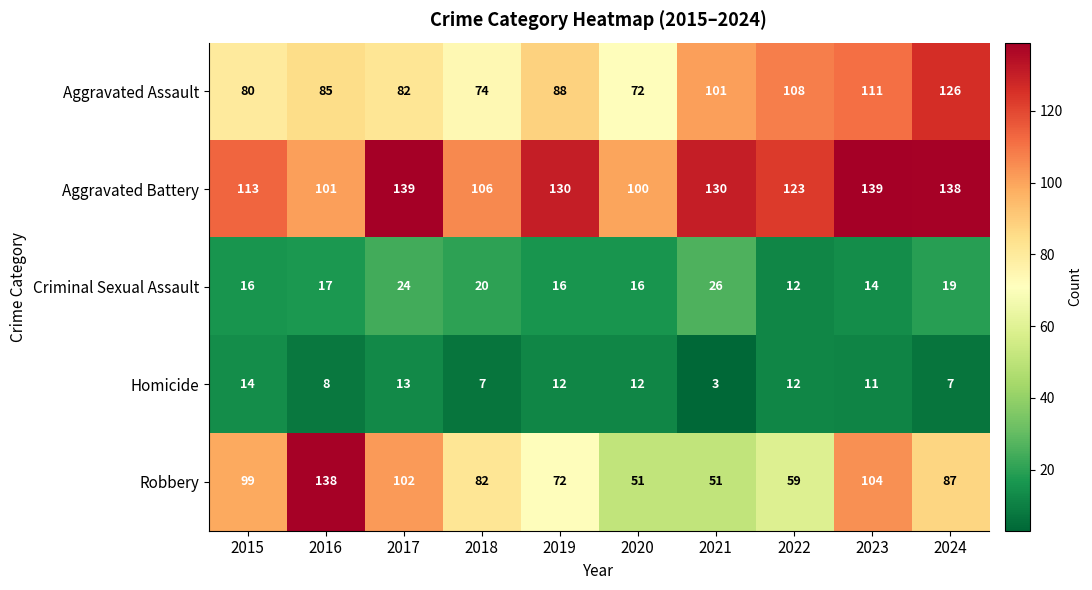

What is the average value of the Criminal Sexual Assault series?

18